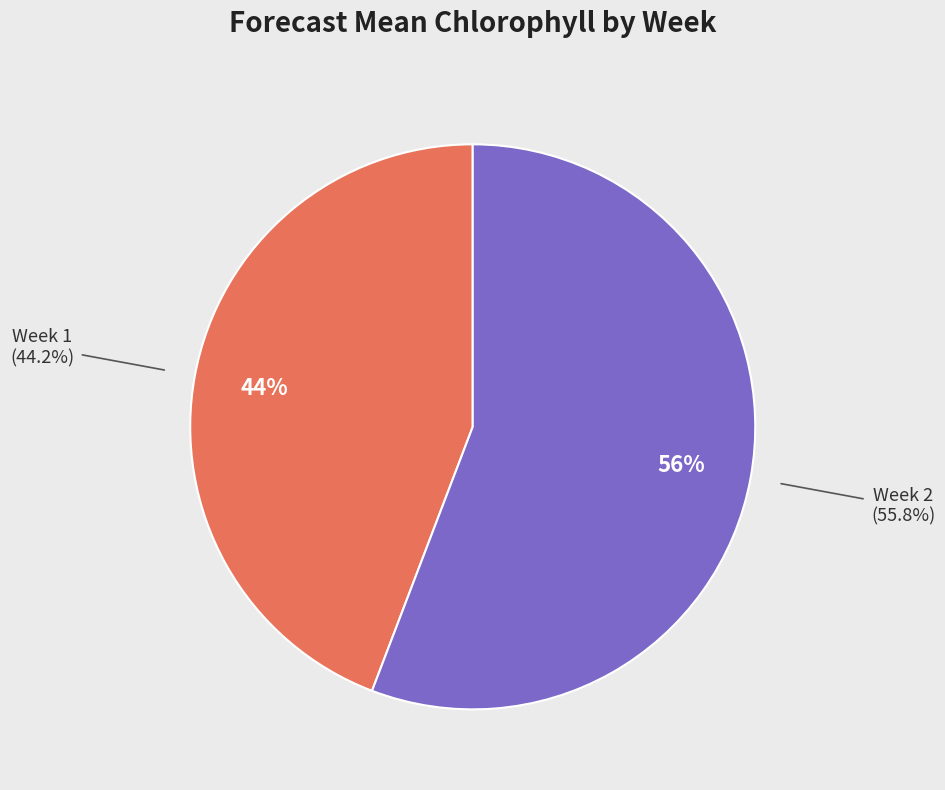

Which slice is the smallest?

Week 1